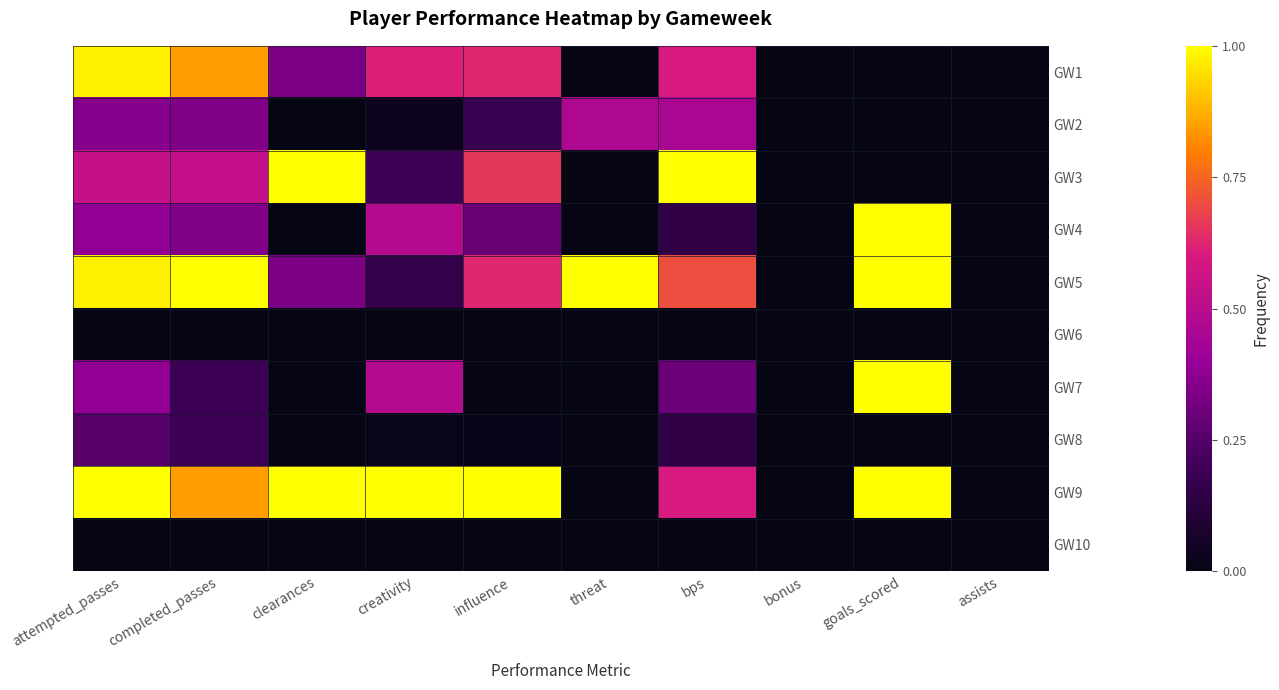

Count the number of data series in this chart.

10